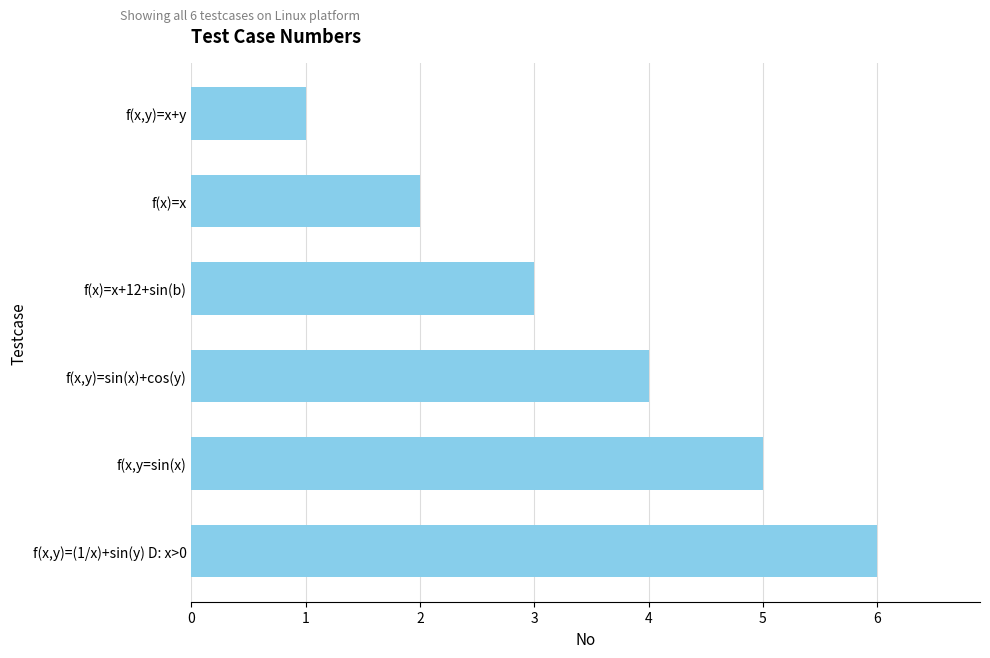

Which category has the highest value across all series?

f(x,y)=(1/x)+sin(y) D: x>0